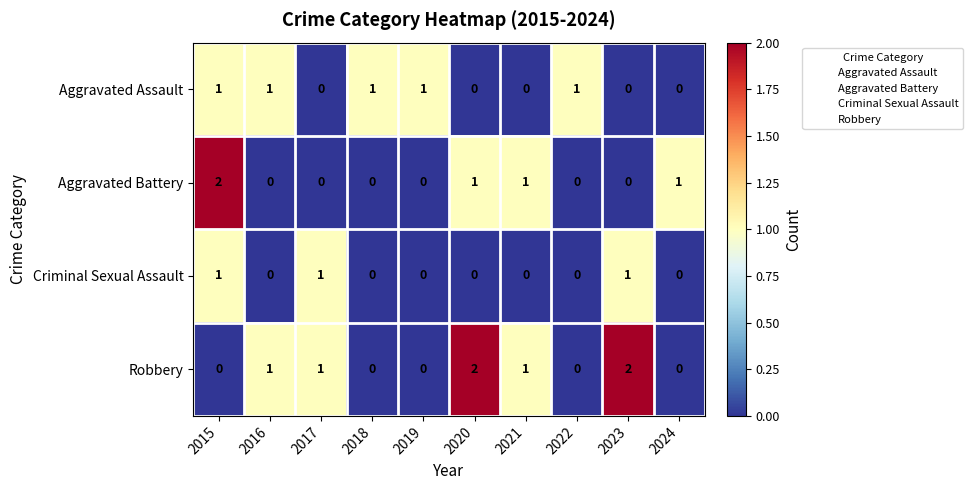

How many Aggravated Battery values are between 0 and 1?

9